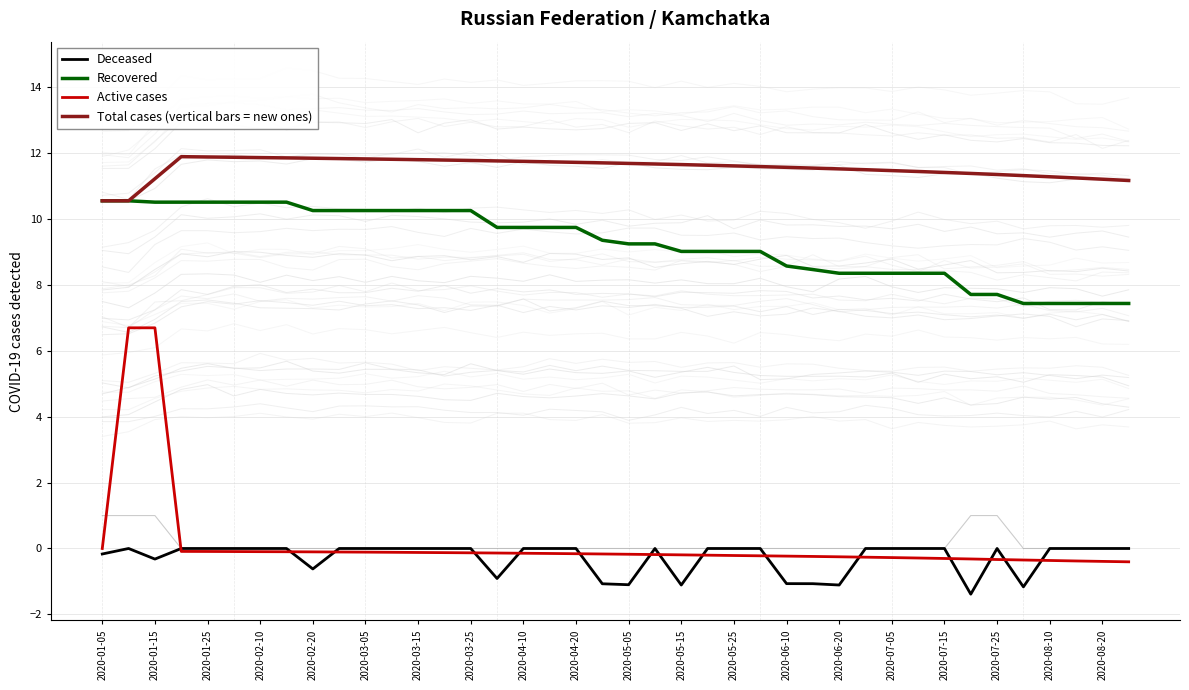

Rank the series at 2020-01-05 from highest to lowest value.

Recovered, Total cases (vertical bars = new ones), Active cases, Deceased